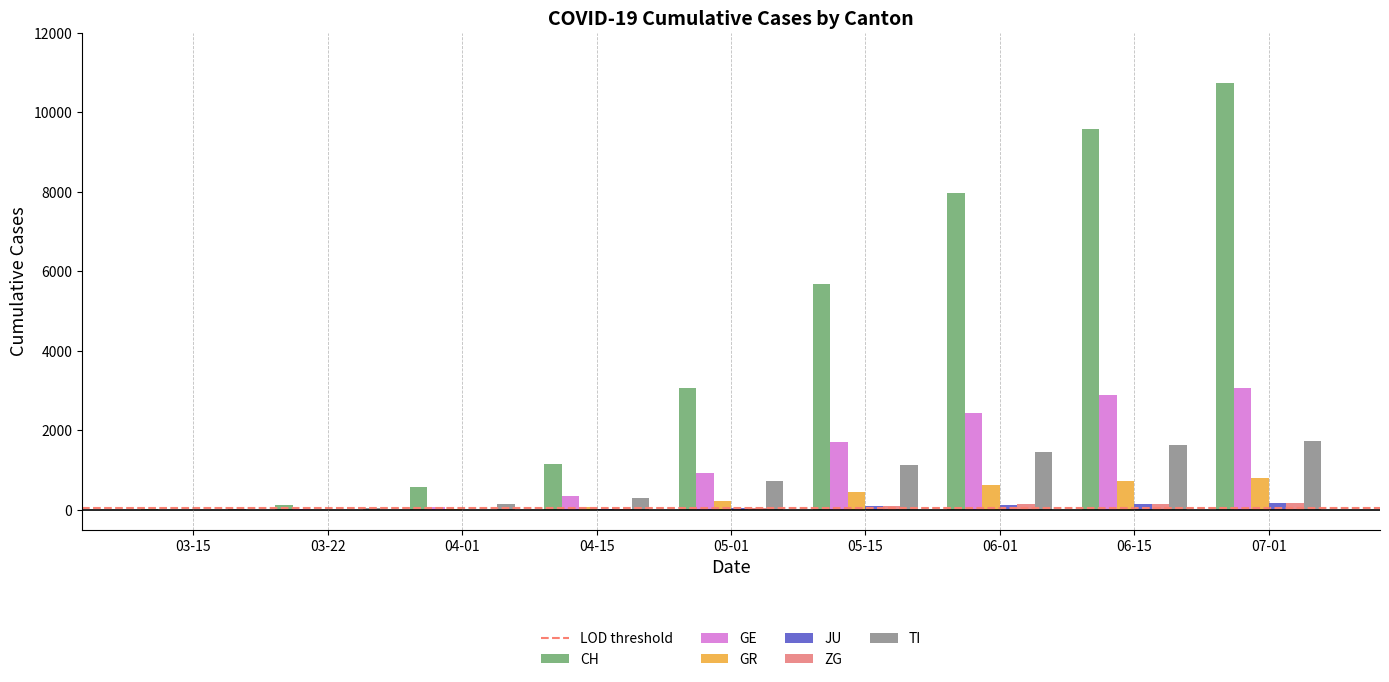

Count the number of data series in this chart.

6